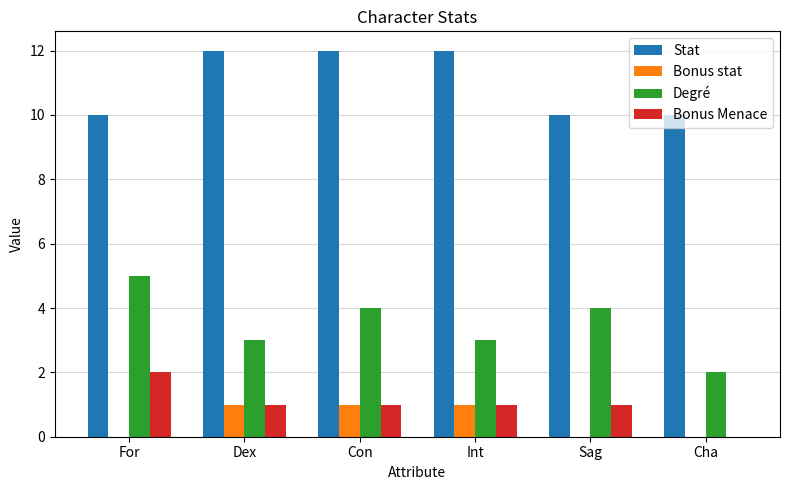

Is the value of Degré at Sag greater than the value of Bonus stat at Con?

Yes